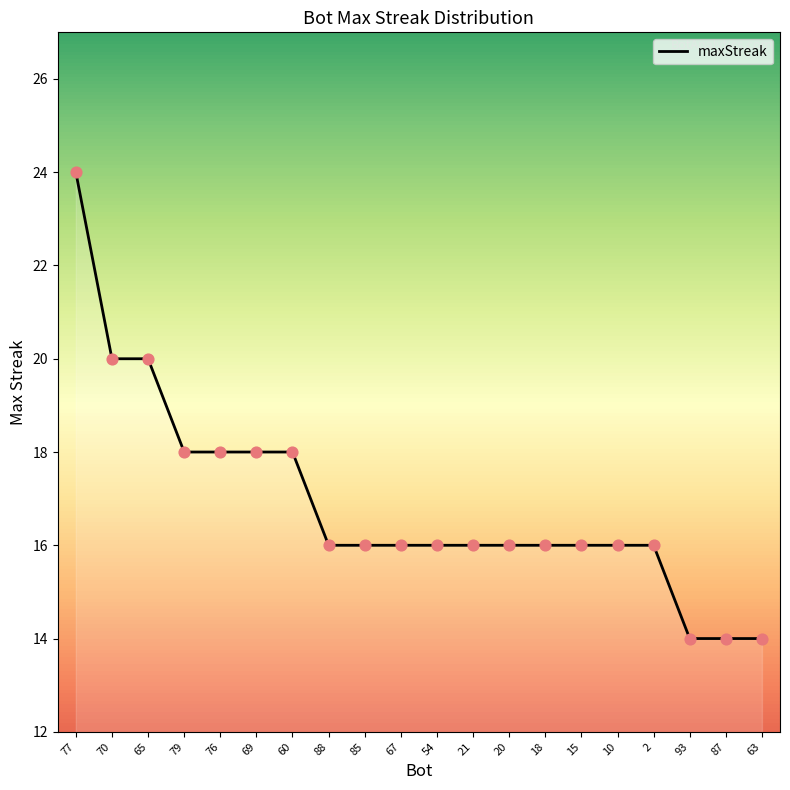

Which has a higher value, 60 or 70?

70